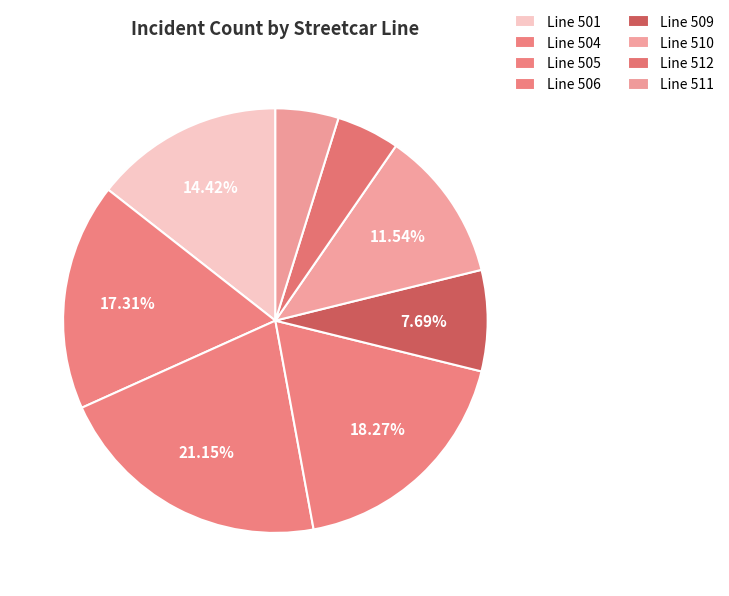

Rank the categories by value from lowest to highest.

512, 511, 509, 510, 501, 504, 506, 505